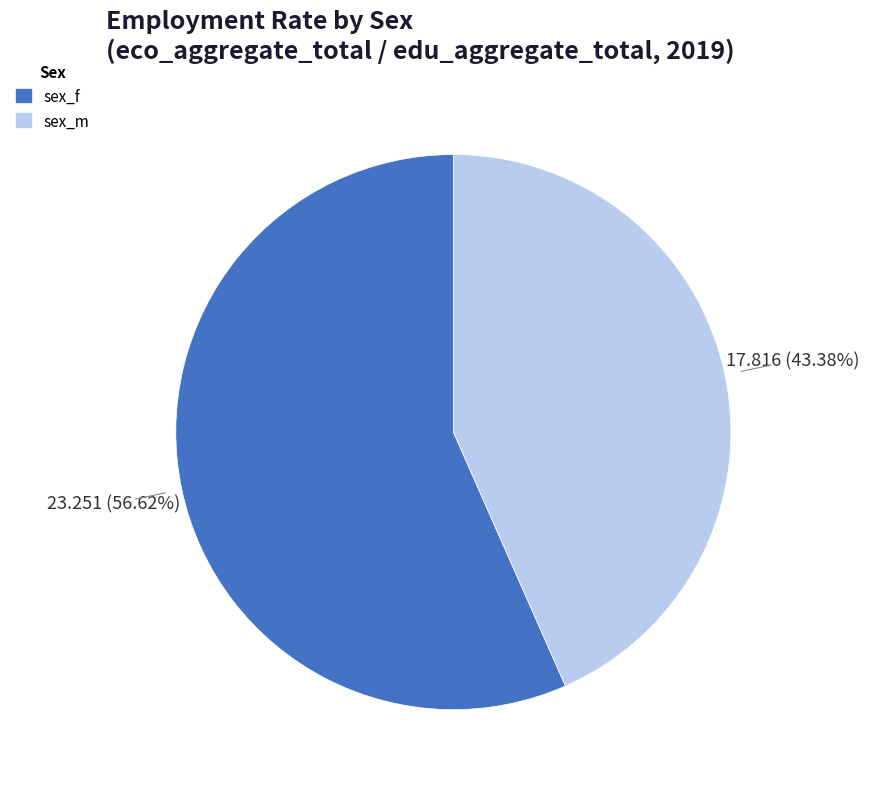

How many slices are in this pie chart?

2